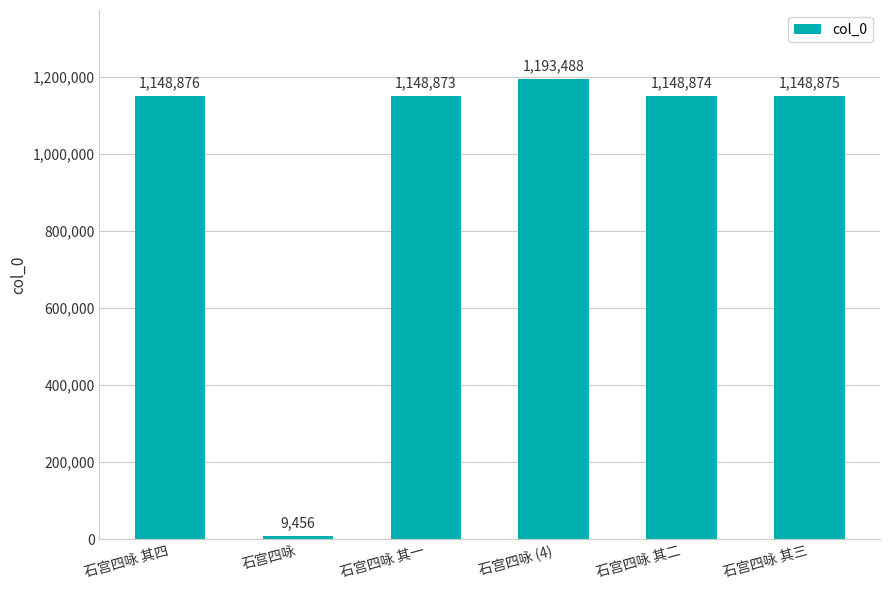

What is the change in value from 石宫四咏 其四 to 石宫四咏?

-1139420